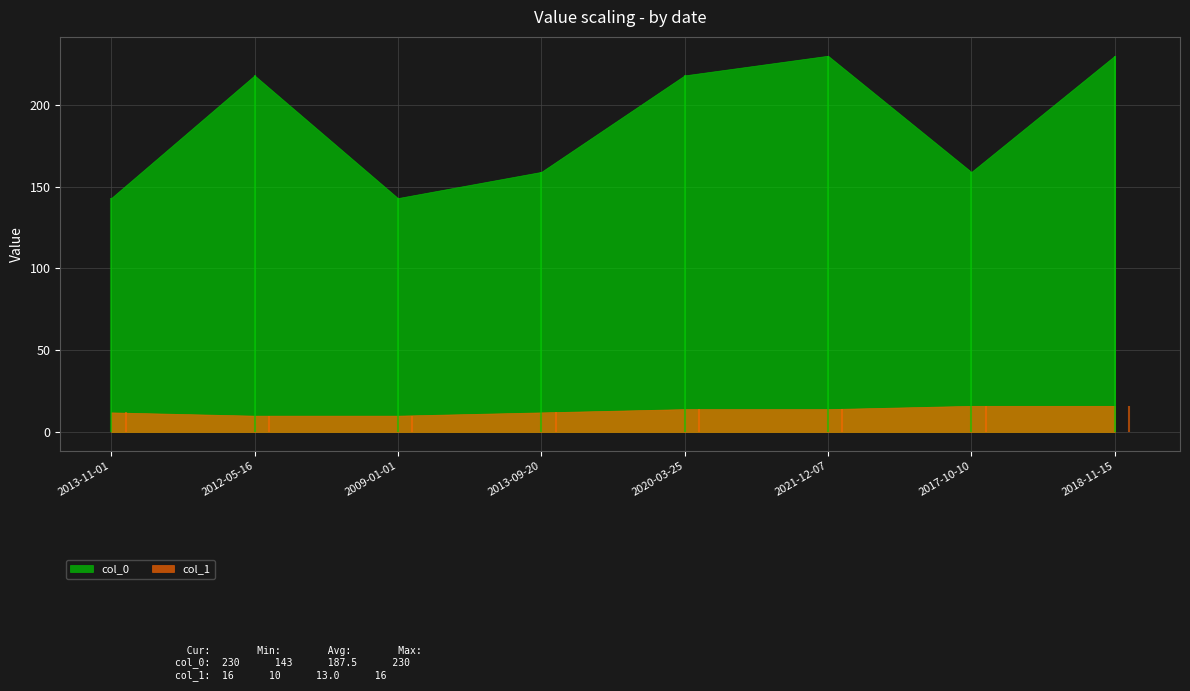

What is the average value of the col_0 series?

188